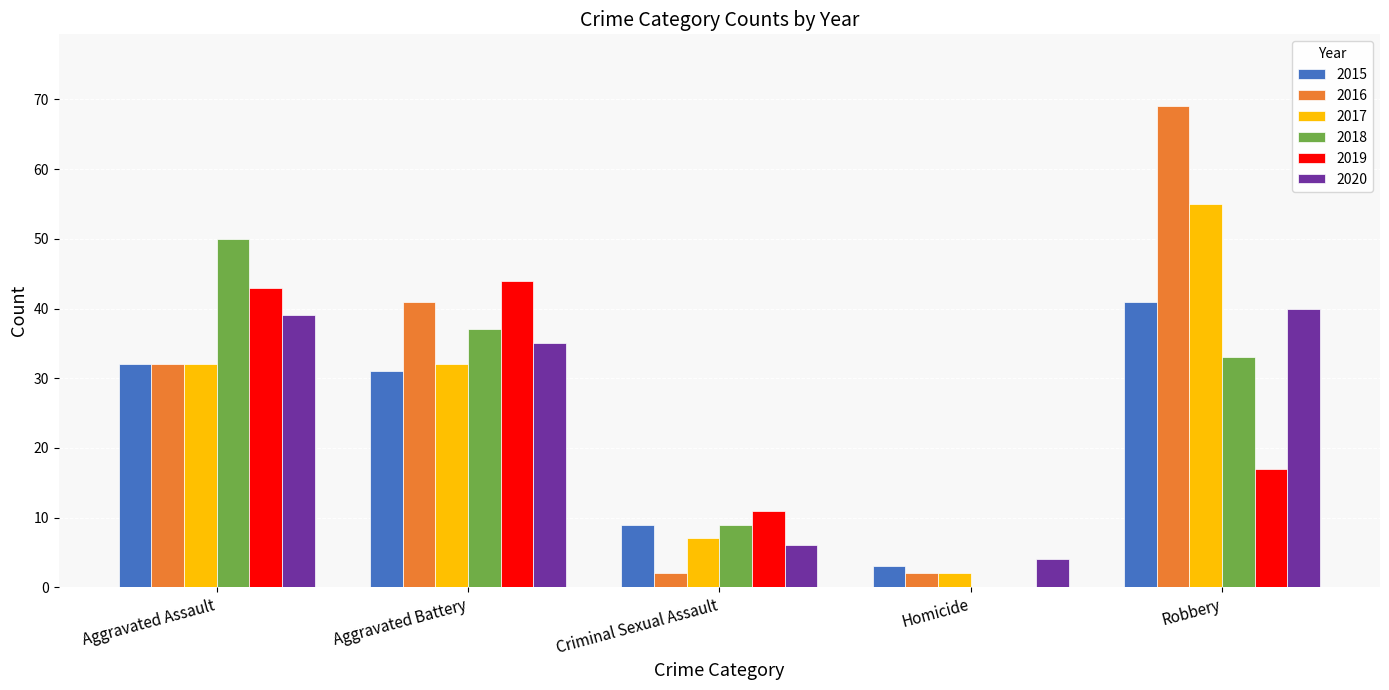

At which category is the sum across all series the highest?

Robbery